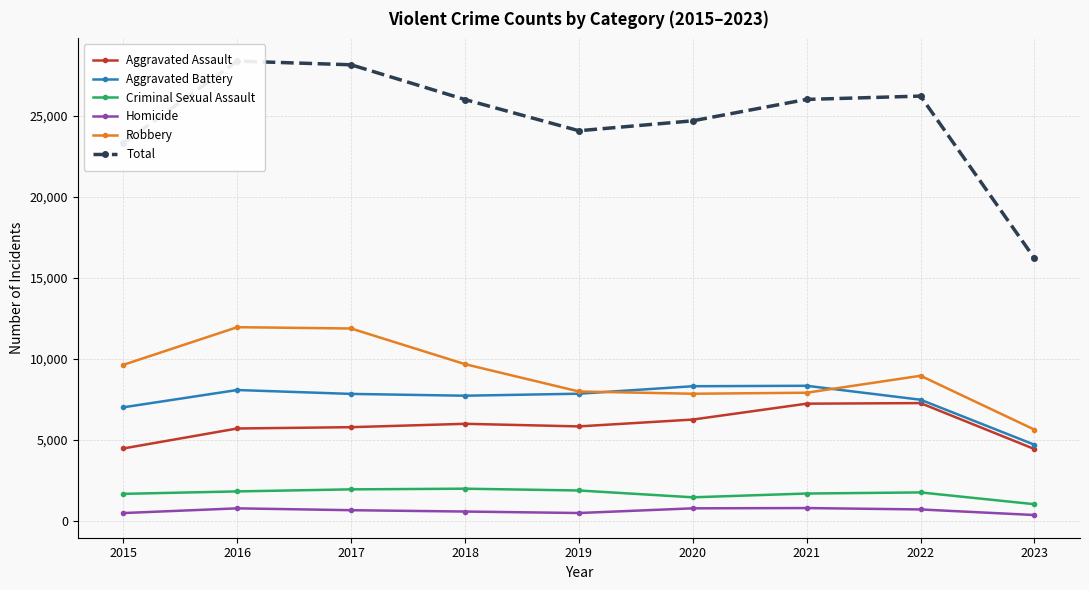

True or false: Total and Robbery cross at least once.

False